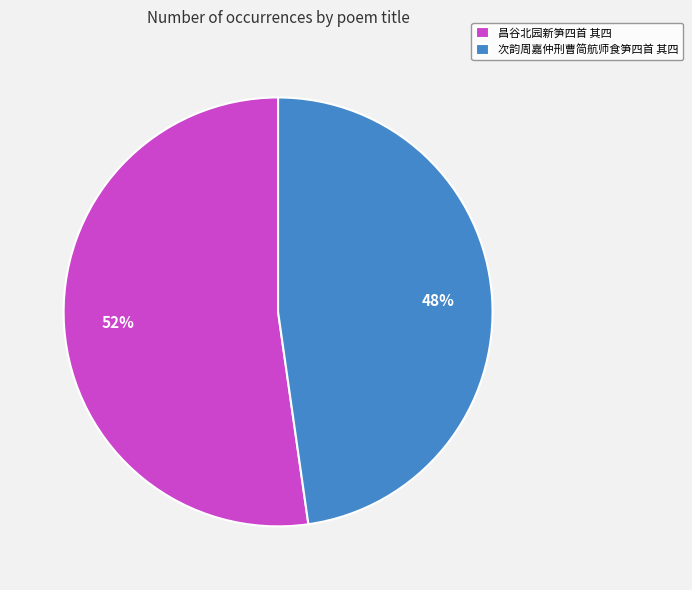

The 昌谷北园新笋四首 其四 slice represents 64% of the pie. True or false?

False